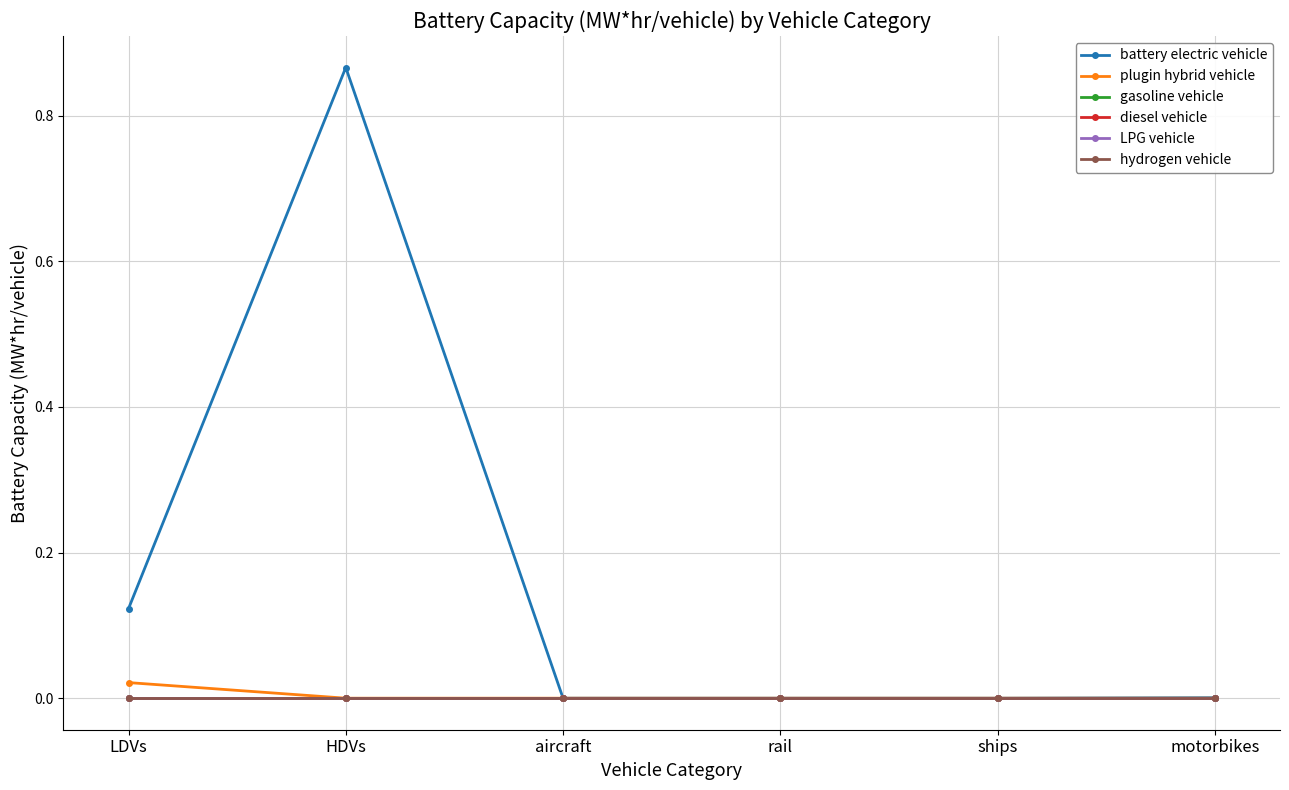

Reading left to right, what are all the values shown in this chart?

battery electric vehicle: 0.1	0.9	0.0	0.0	0.0	0.0
plugin hybrid vehicle: 0.0	0.0	0.0	0.0	0.0	0.0
gasoline vehicle: 0.0	0.0	0.0	0.0	0.0	0.0
diesel vehicle: 0.0	0.0	0.0	0.0	0.0	0.0
LPG vehicle: 0.0	0.0	0.0	0.0	0.0	0.0
hydrogen vehicle: 0.0	0.0	0.0	0.0	0.0	0.0